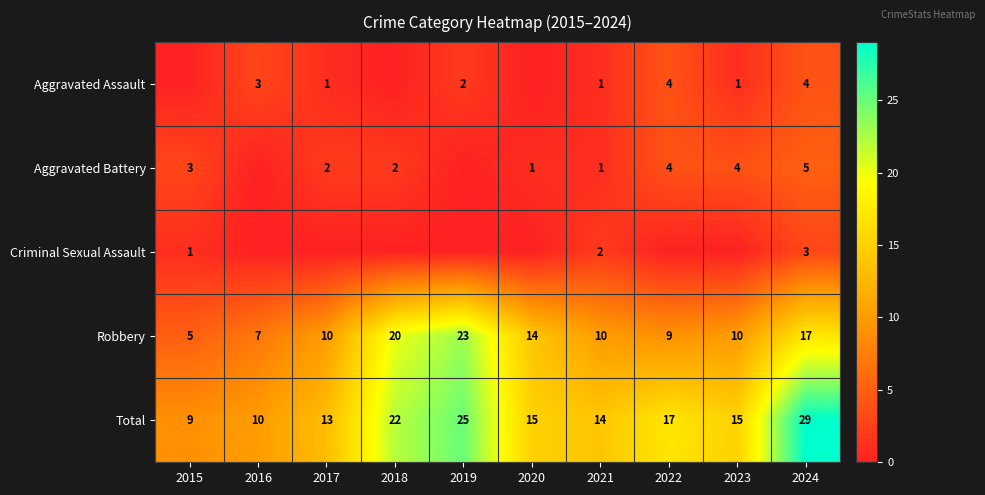

What is the difference between the second highest and minimum values in the Total series?

16